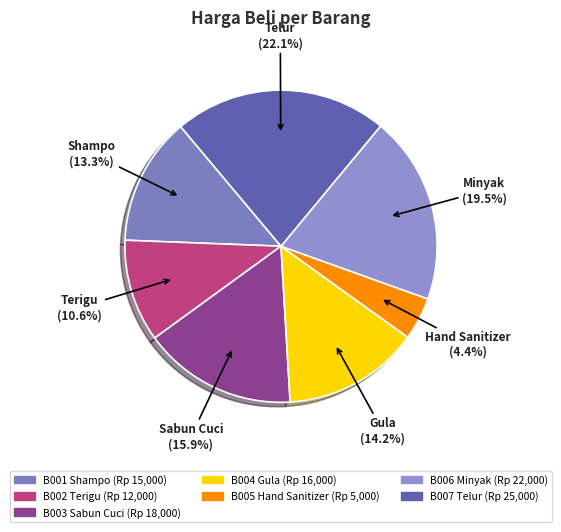

Do B005 Hand Sanitizer and B003 Sabun Cuci together represent more than half of the pie?

No